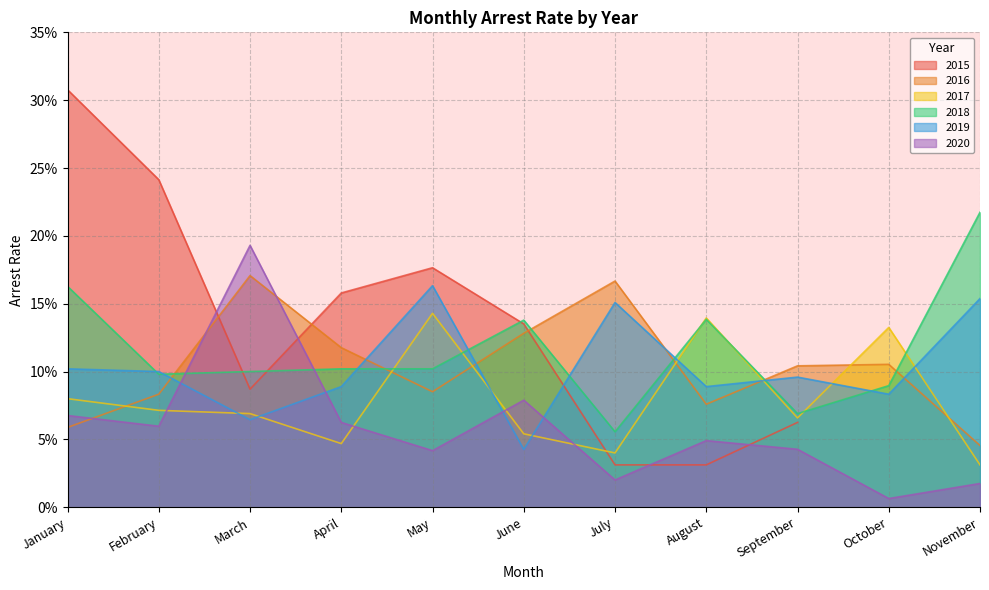

Does the chart display data point markers on the line(s)?

No